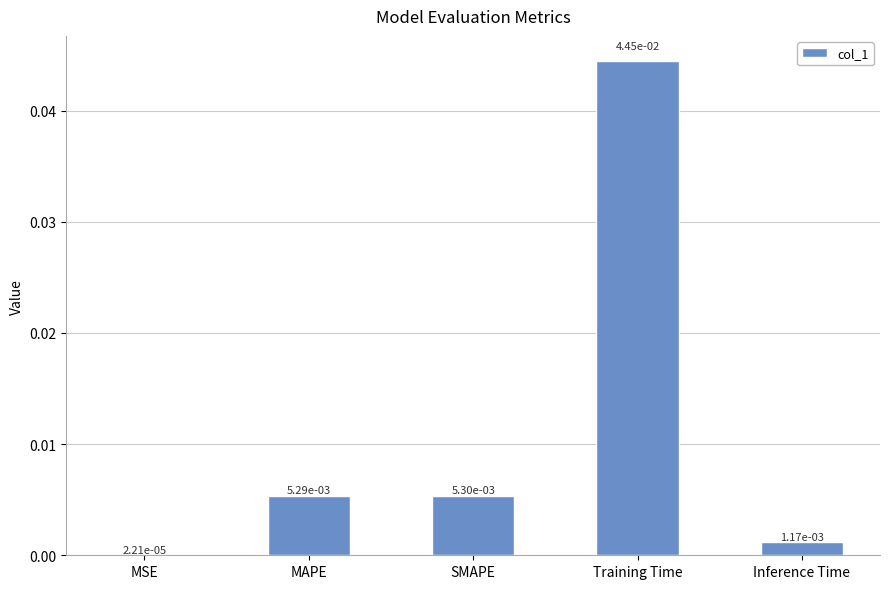

Which category has the highest value across all series?

Training Time